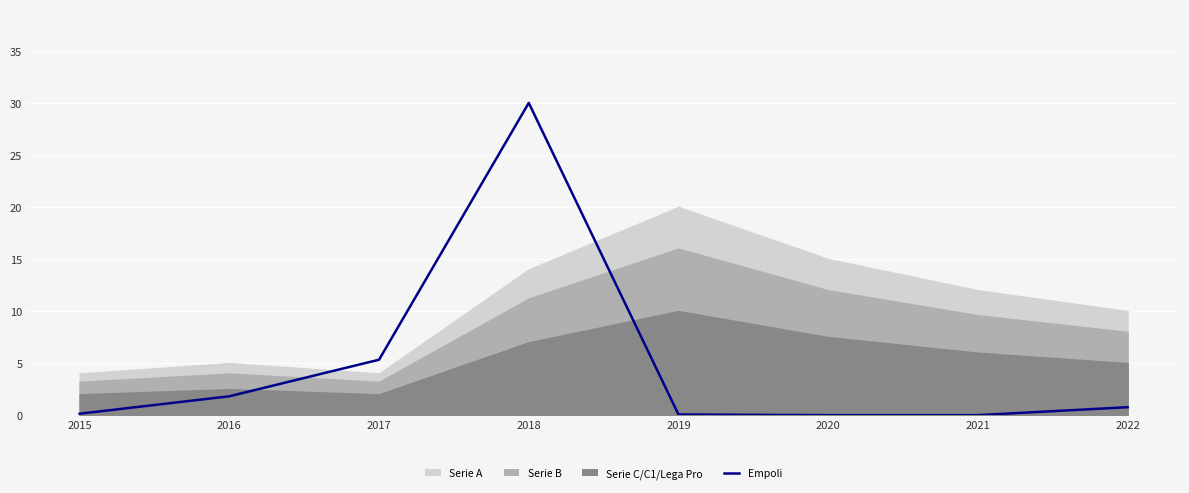

What value does the data have at 2016?

1.8